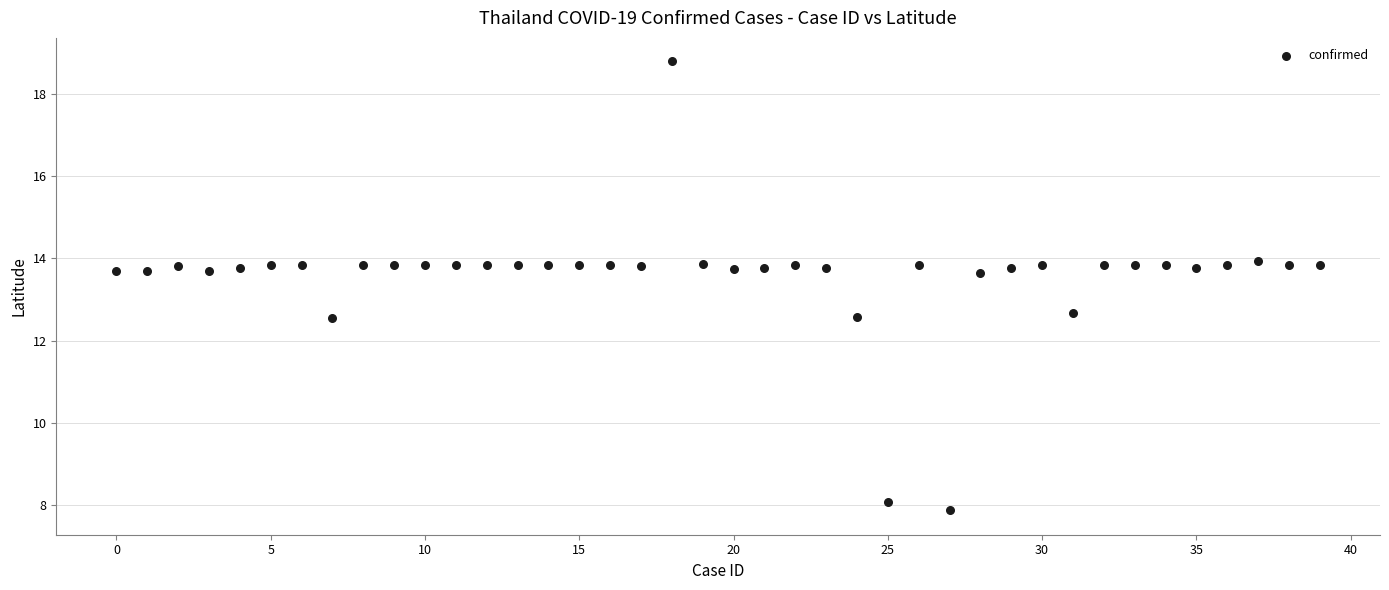

What is the range of Y values (max minus min)?

10.9